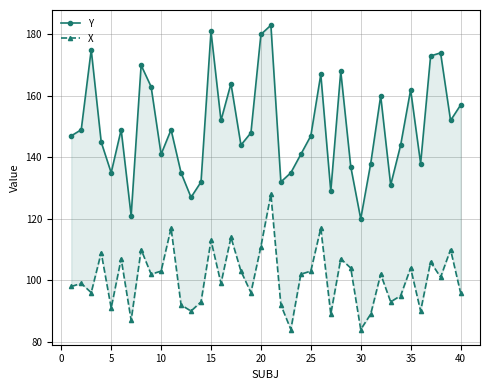

How many data points does each series have?

40